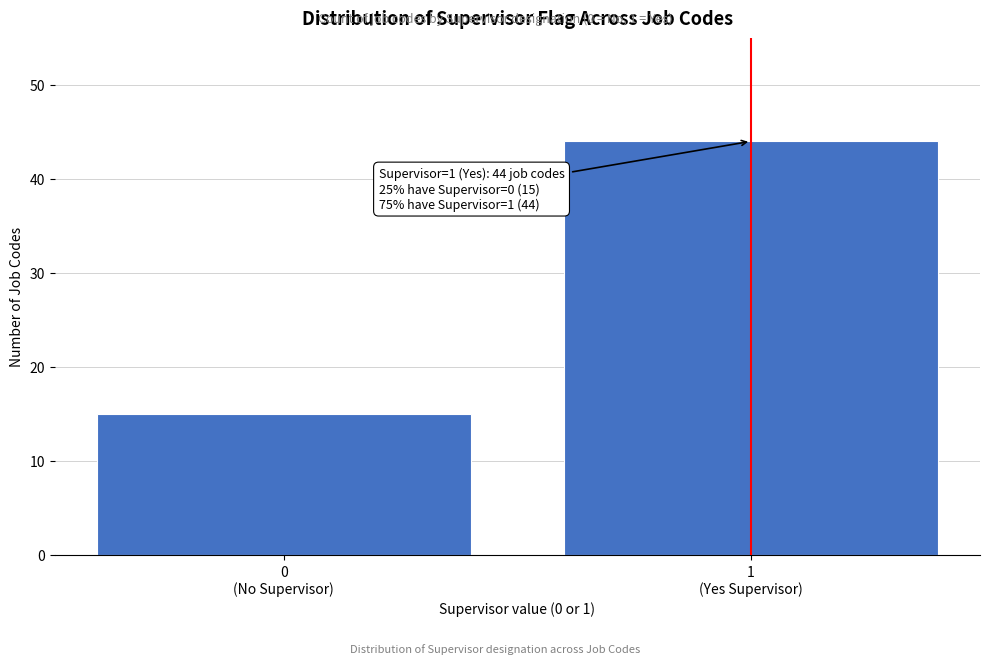

Reading right to left, extract all data points from this chart.

44	15